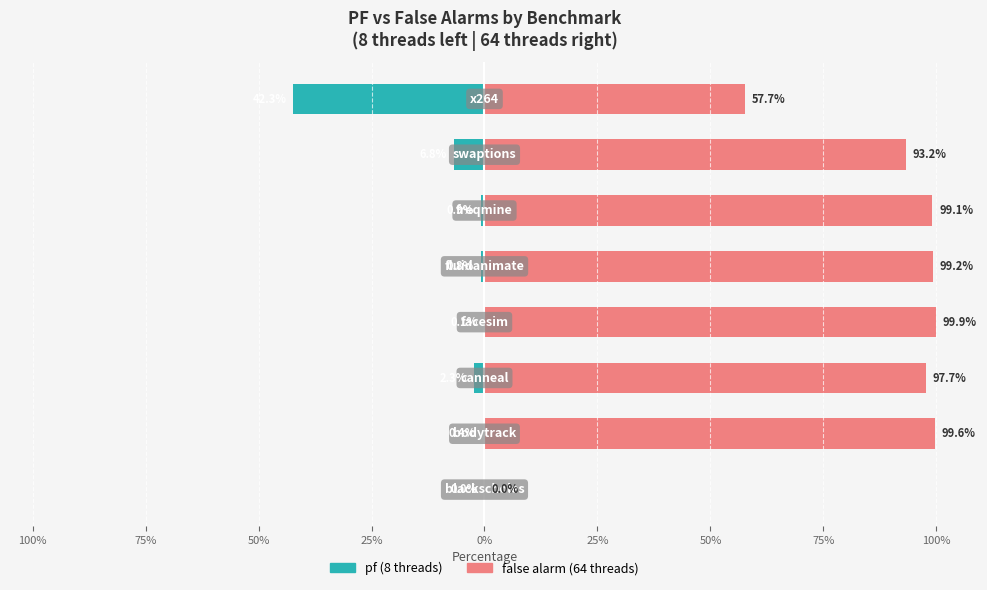

What is the approximate value of false alarm (64 threads) at 50%?

93.2